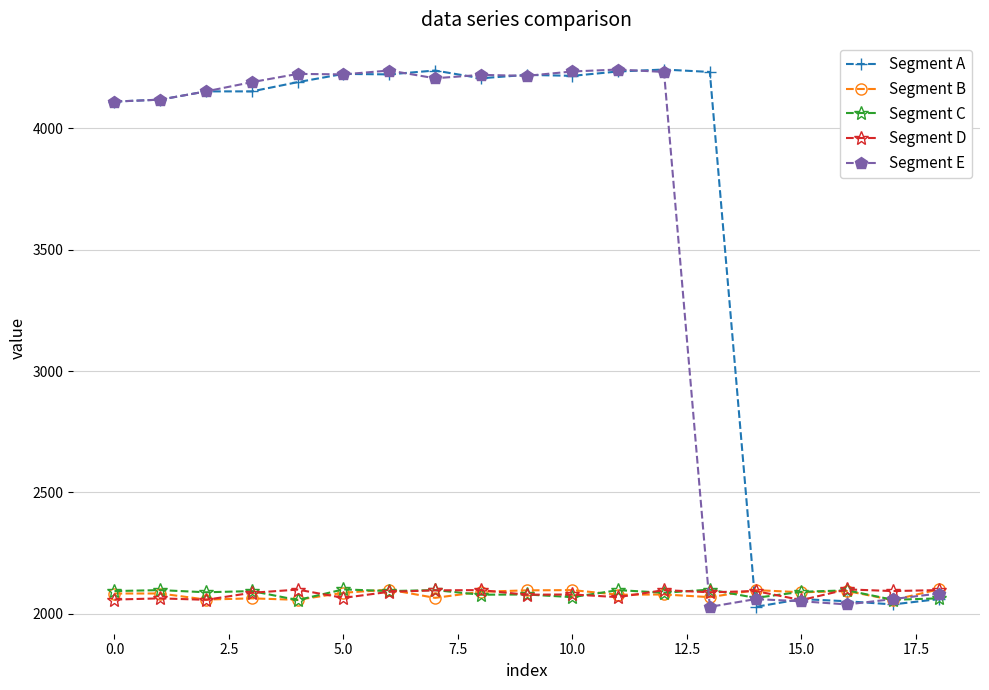

How many data points in Segment A are less than 4190?

9